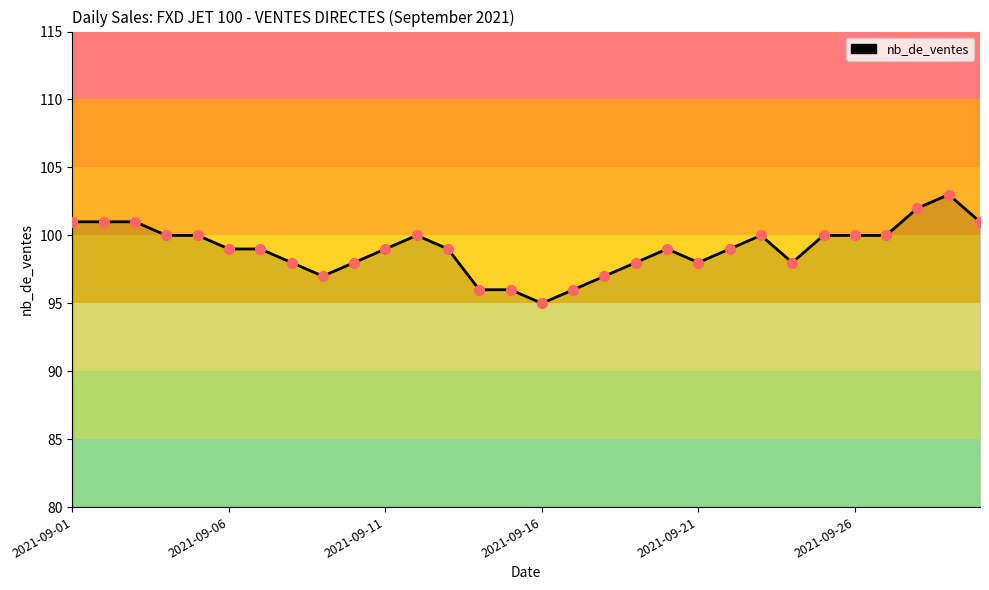

What is the difference between the maximum and minimum values?

8